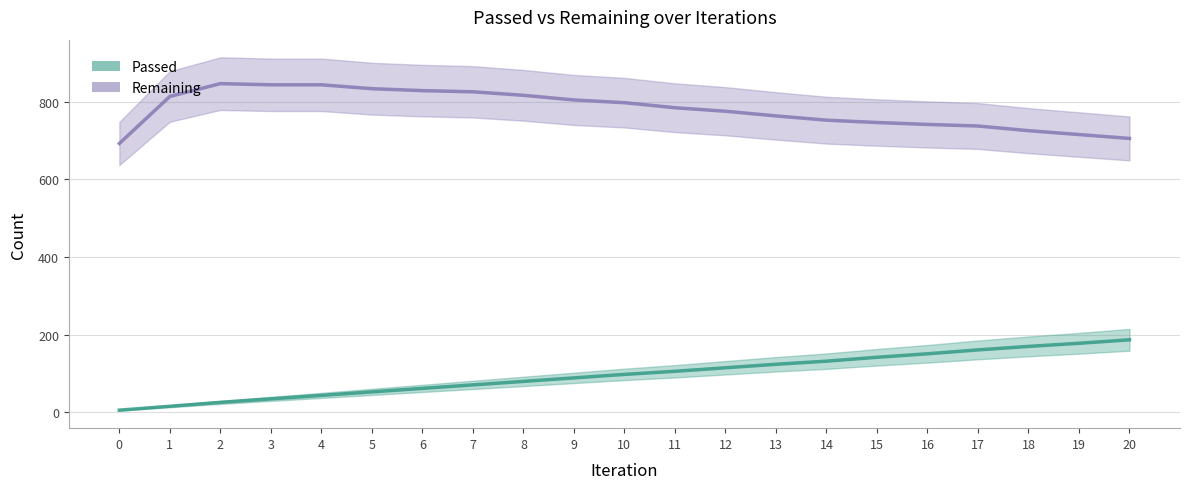

True or false: Remaining and Passed cross at least once.

False